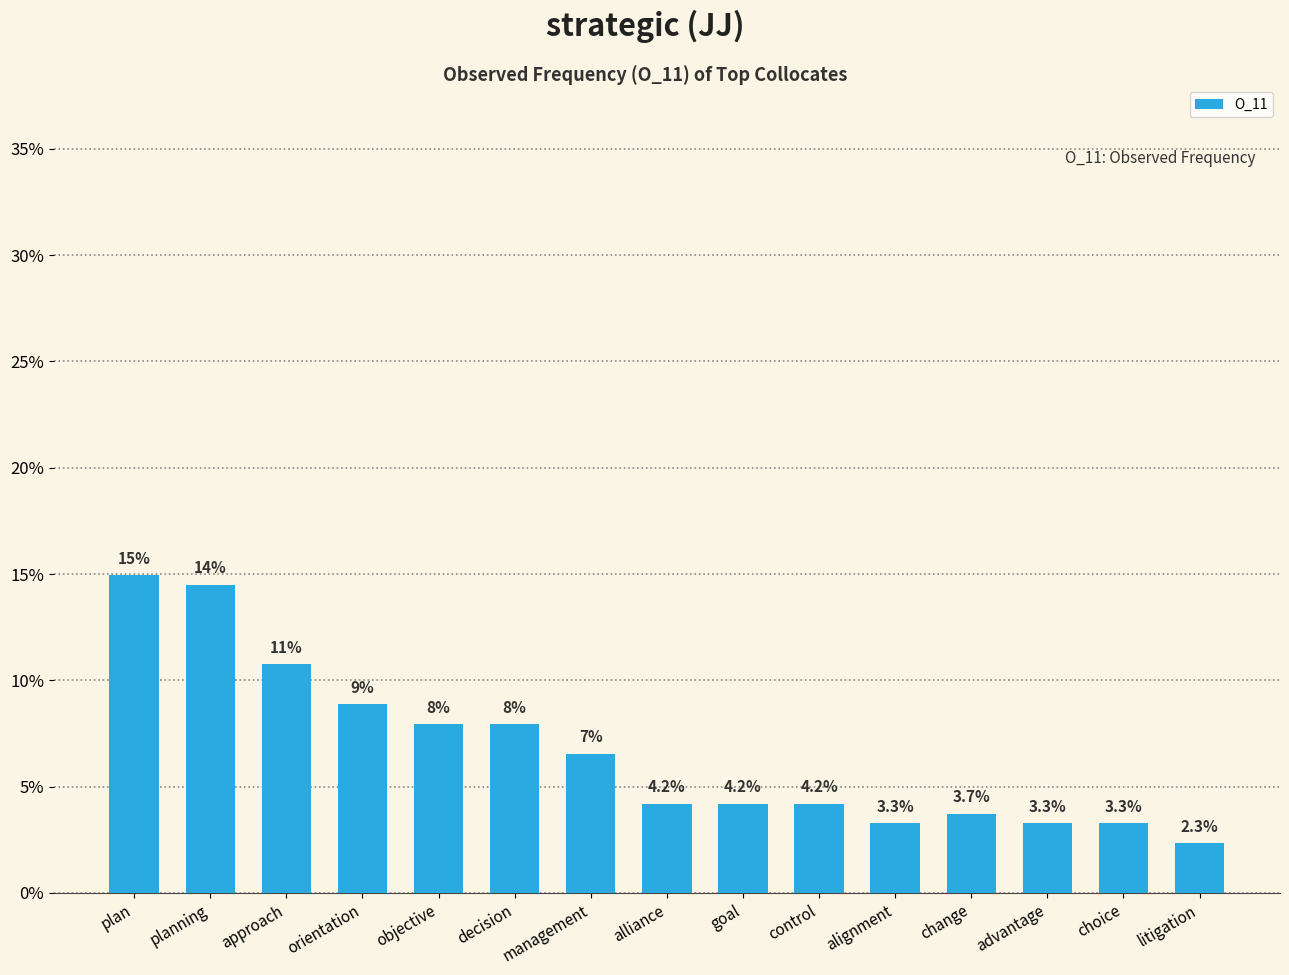

What is the value of the 3rd bar from the left?

10.7